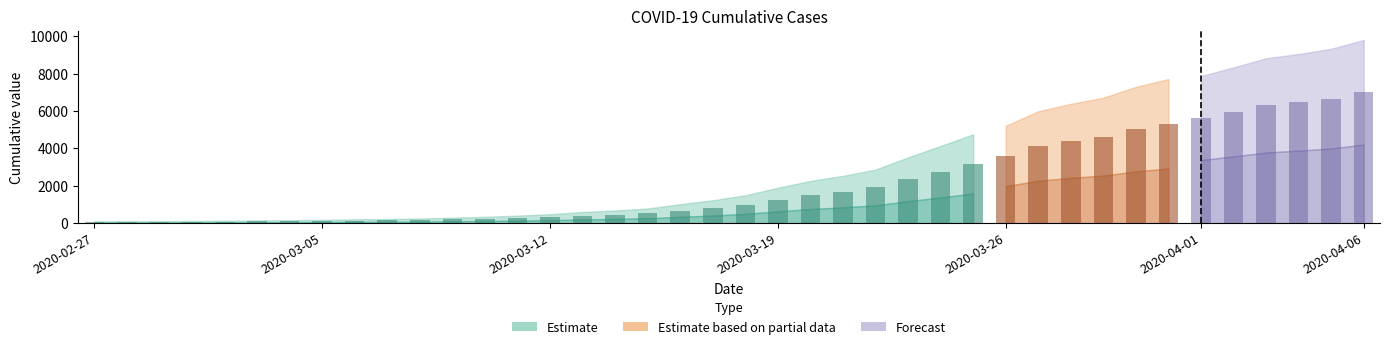

What is the ratio of the value at 2020-03-22 to the value at 2020-04-02?

0.3